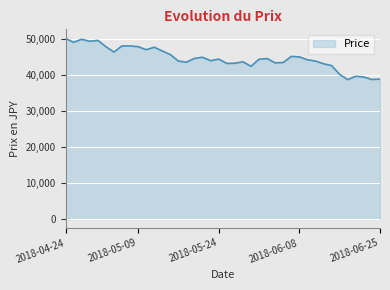

What is the minimum value shown in the chart?

38650